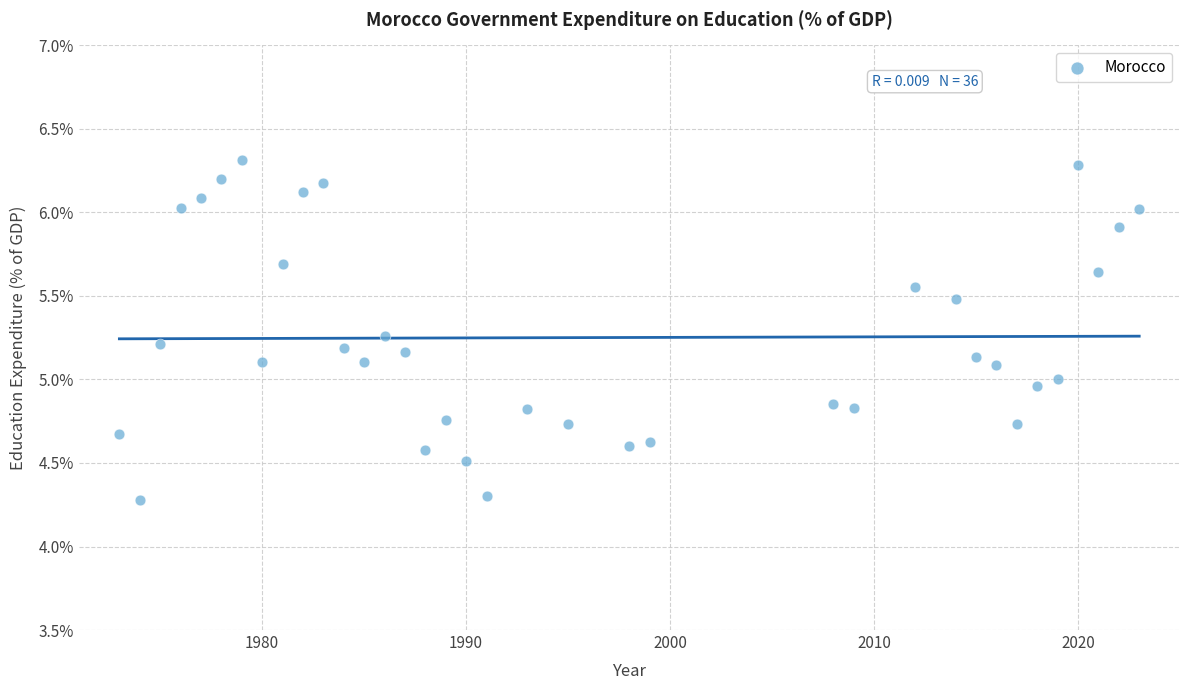

What is the range of Y values (max minus min)?

2.0